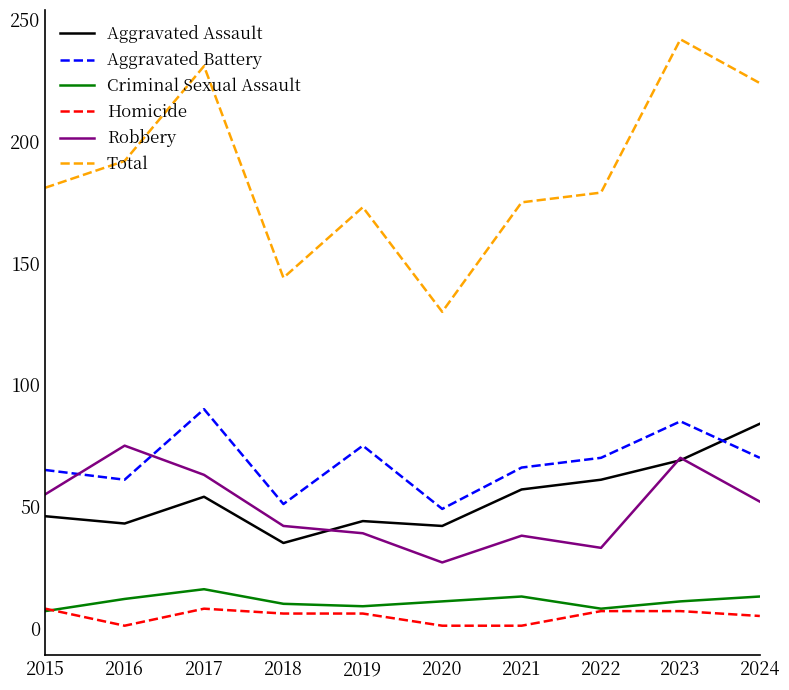

True or false: Total and Aggravated Battery cross at least once.

False